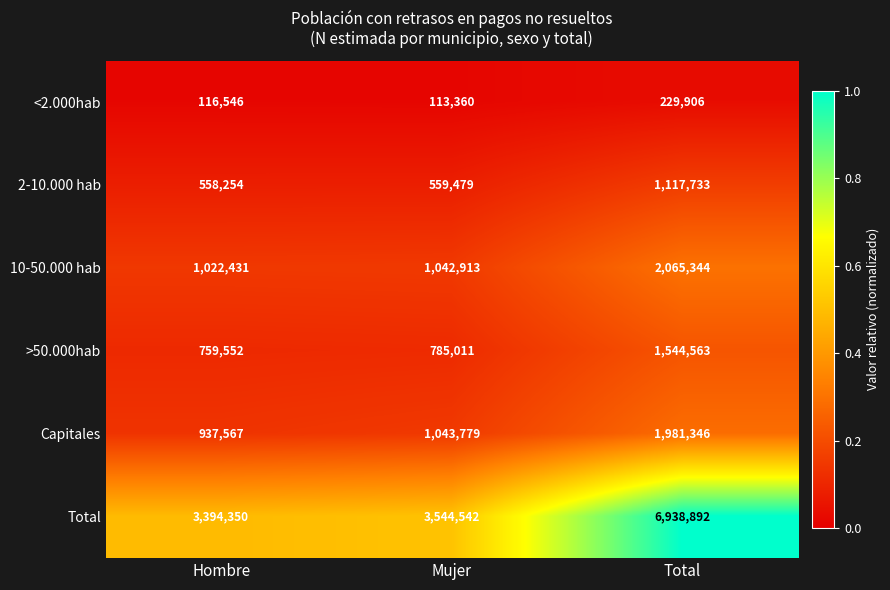

Which series has the largest total across all categories?

Total